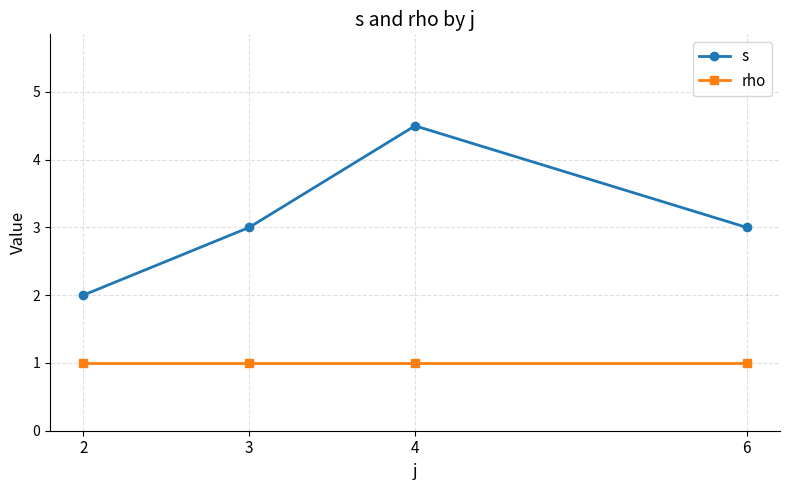

What is the spread (max minus min) of values at 2?

1.0